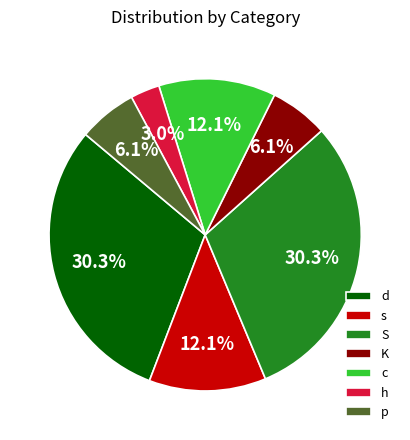

Which slice is the smallest?

h